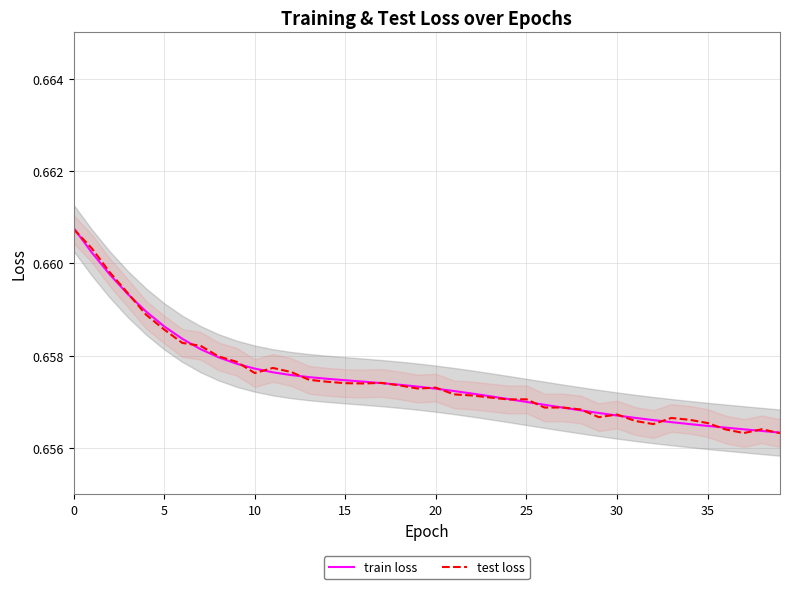

What is the label of the 30th point from the right?

10